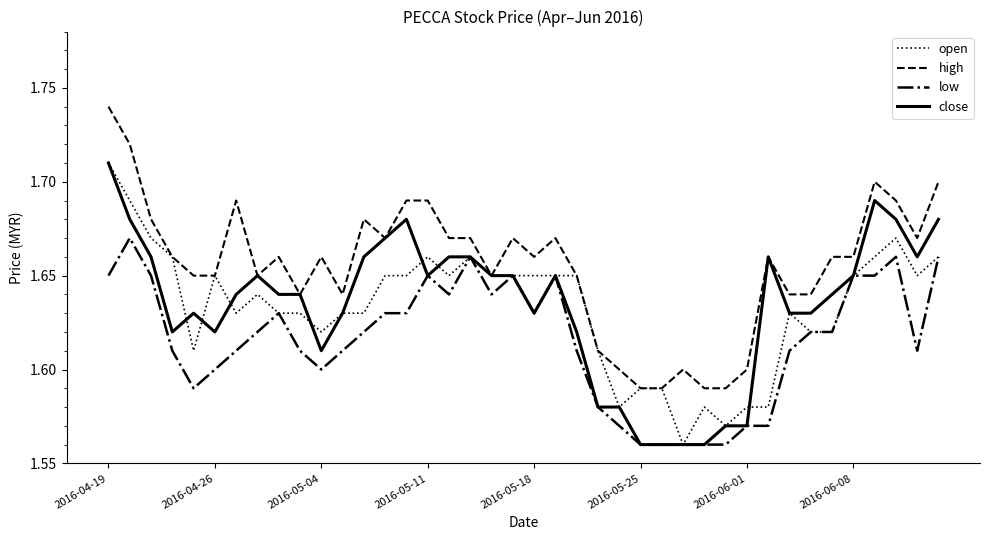

Which series has the largest total across all categories?

high